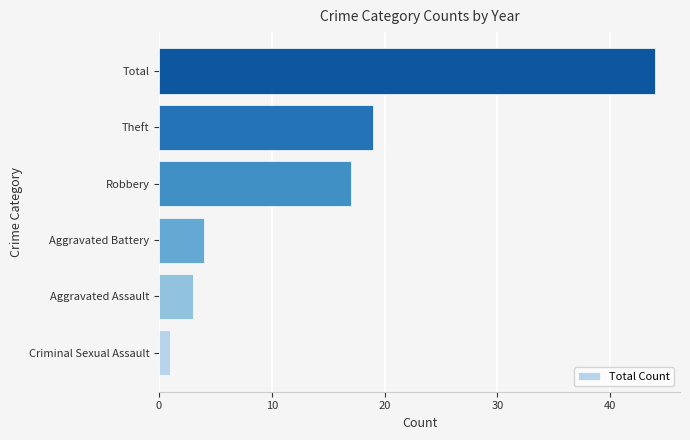

The value at Robbery is 17. True or false?

True